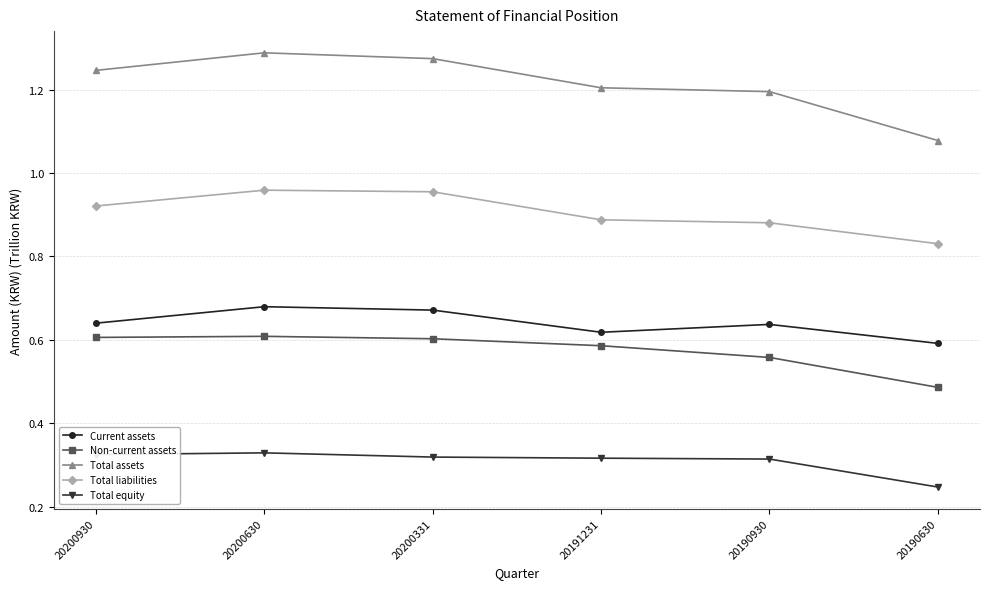

At which label is Total liabilities closest to 0?

20190630